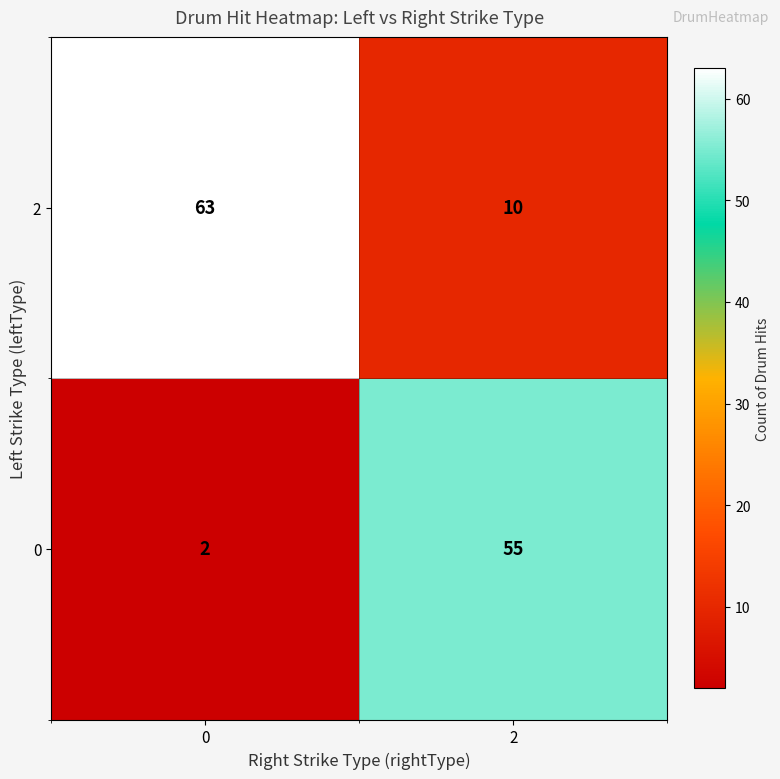

The value of 2 at 2 is 10. True or false?

True